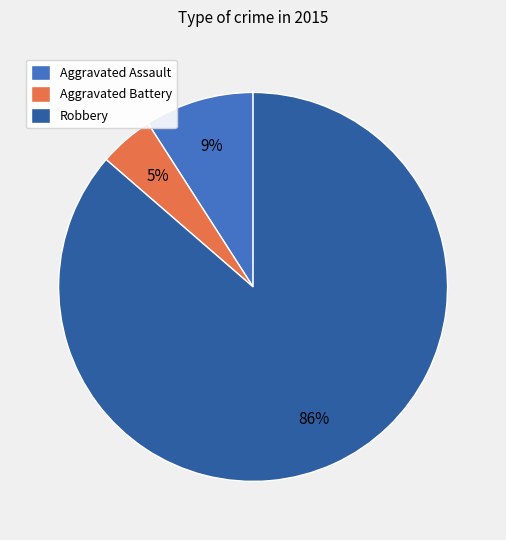

Which category has the smallest portion of the pie?

Aggravated Battery